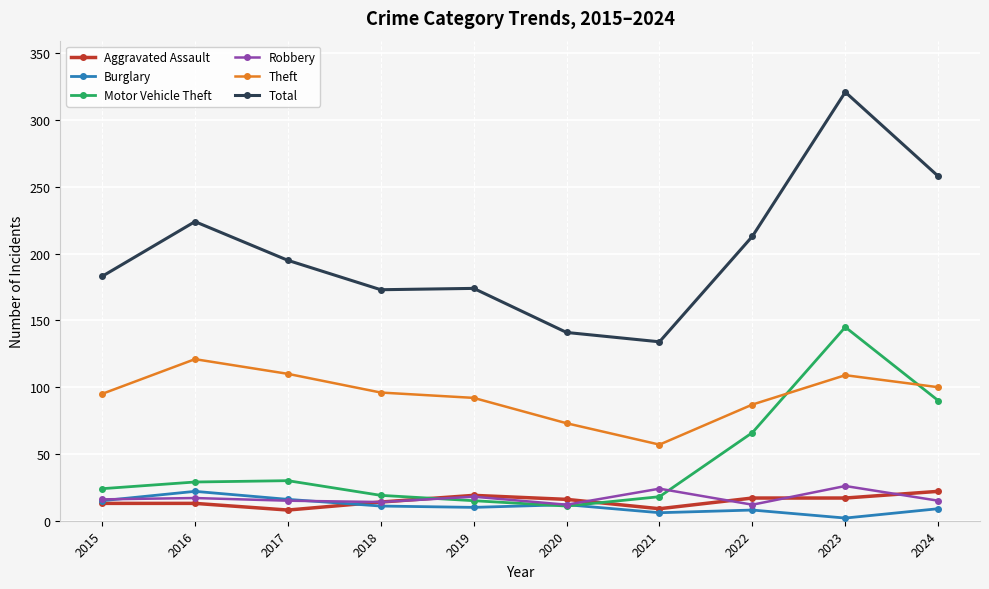

Does the chart have visible grid lines?

Yes